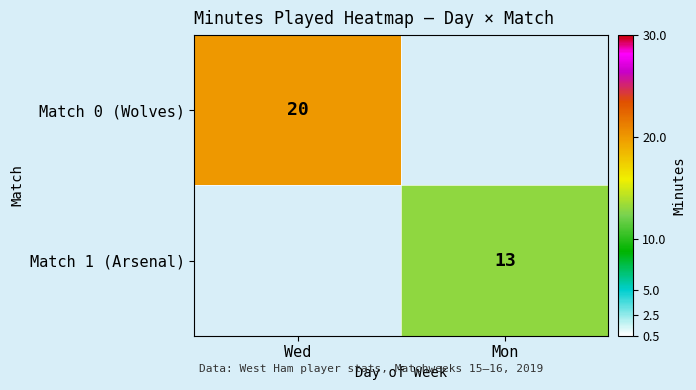

Which label corresponds to the smallest value in the chart?

Mon